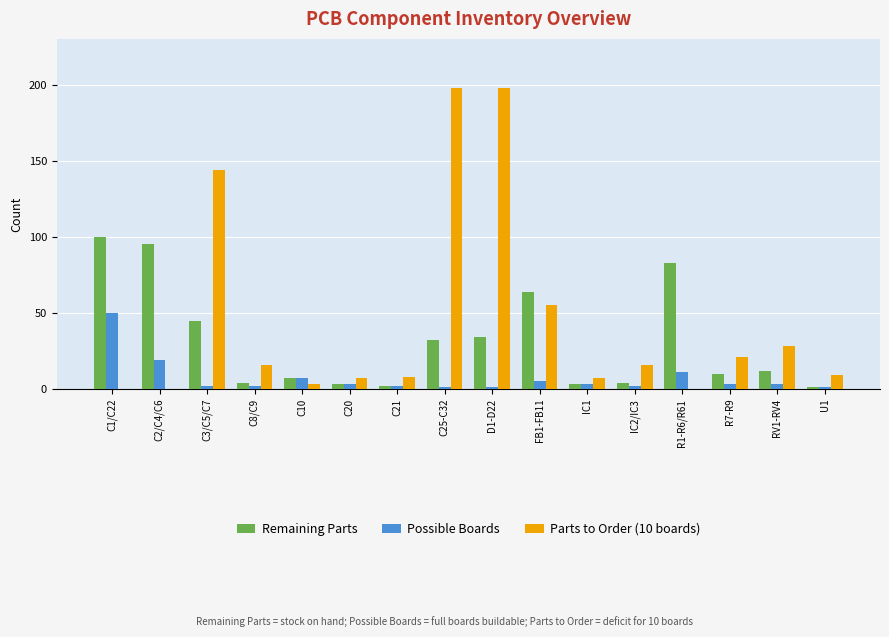

How many series are shown in this chart?

3